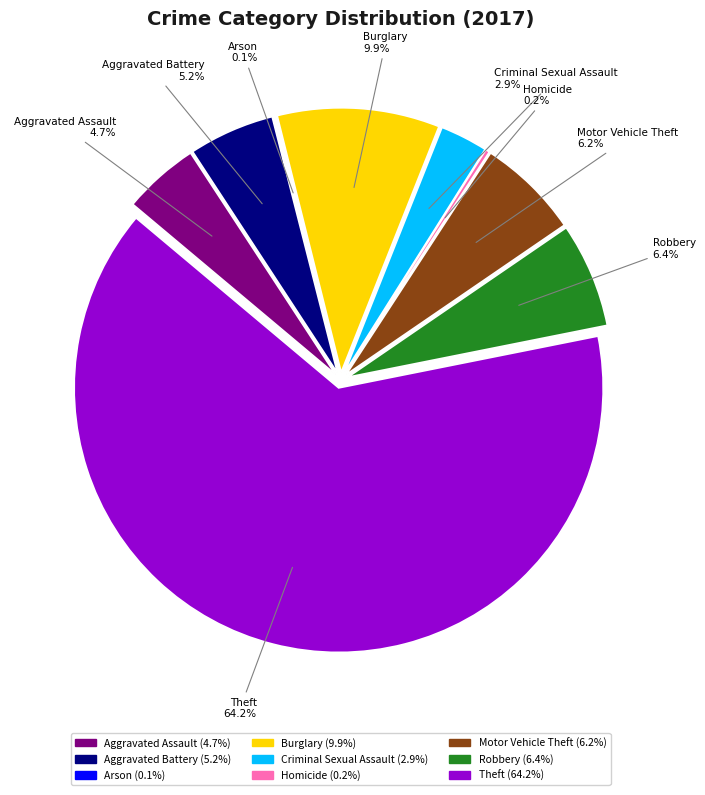

Which category has the smallest portion of the pie?

Arson